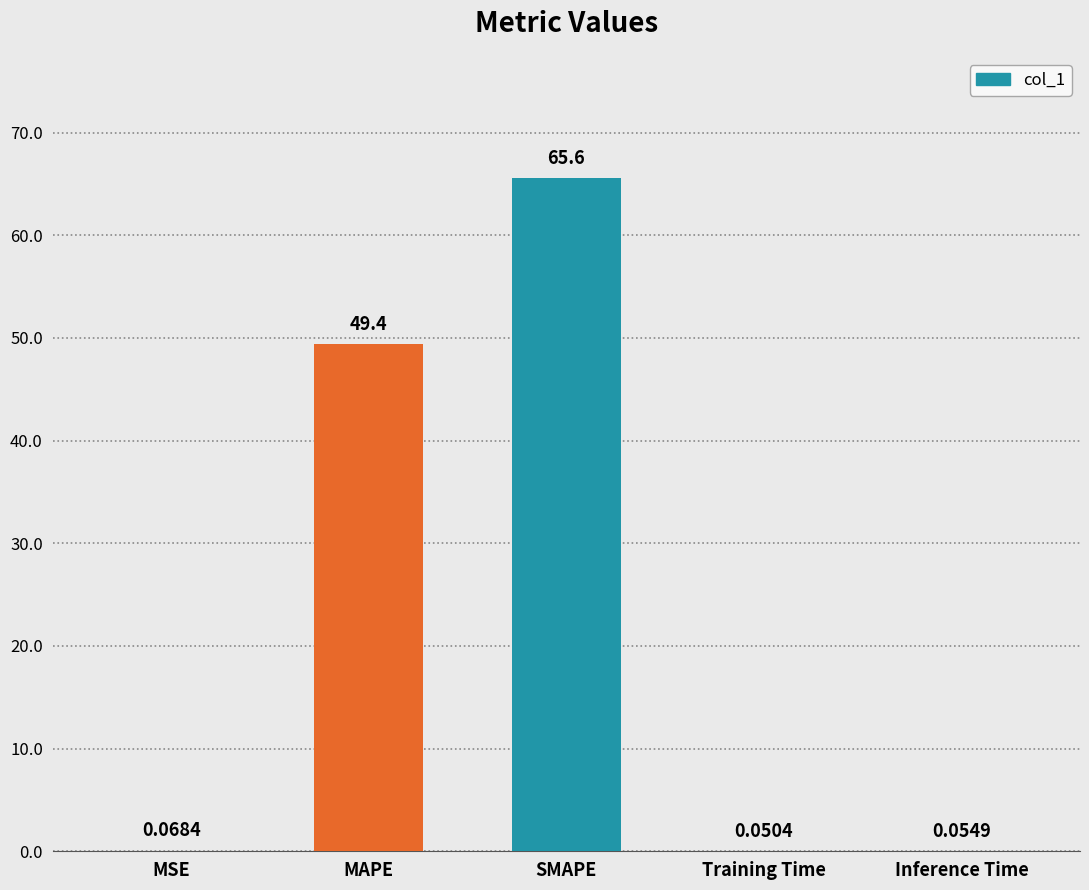

Which has a higher value, MSE or Training Time?

MSE